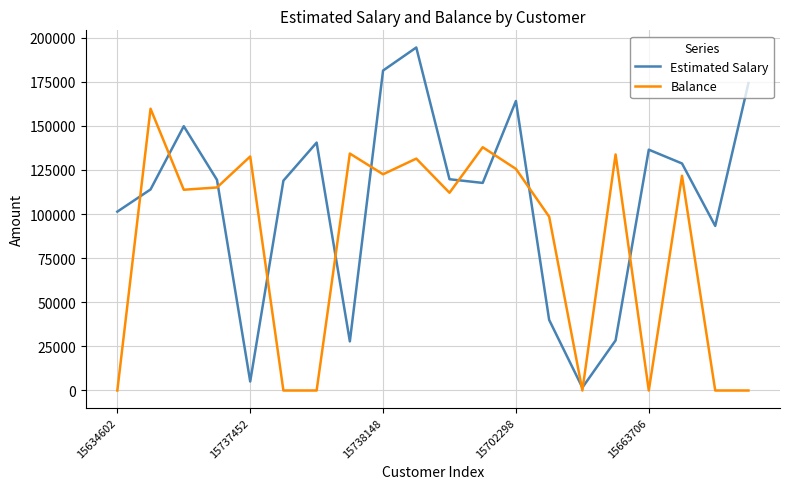

Which series has the largest total across all categories?

Estimated Salary